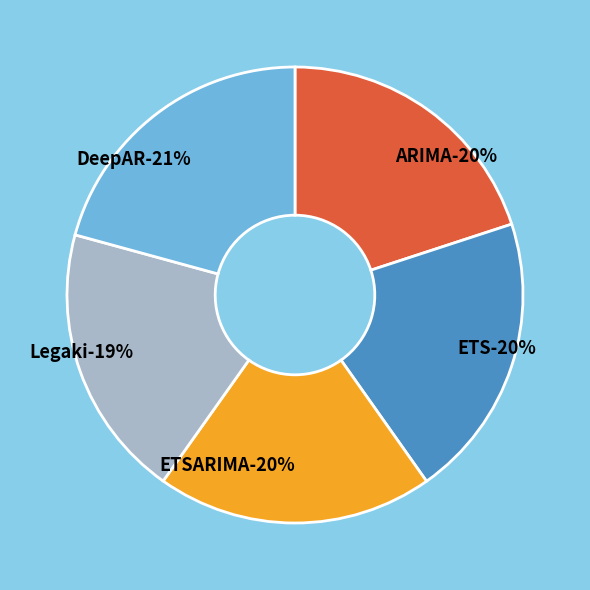

To the nearest percent, what is the average slice percentage?

20%